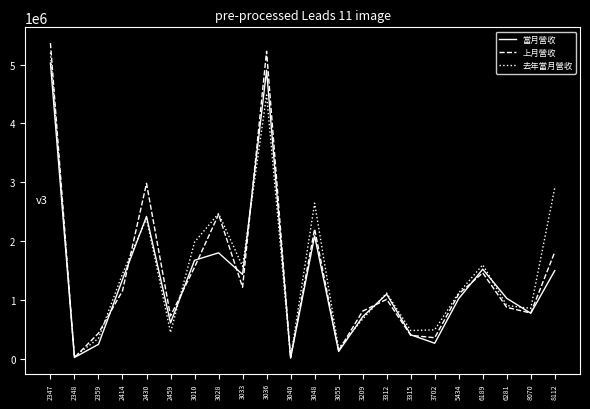

True or false: 當月營收 has a value of 1430951 at 3033.

True